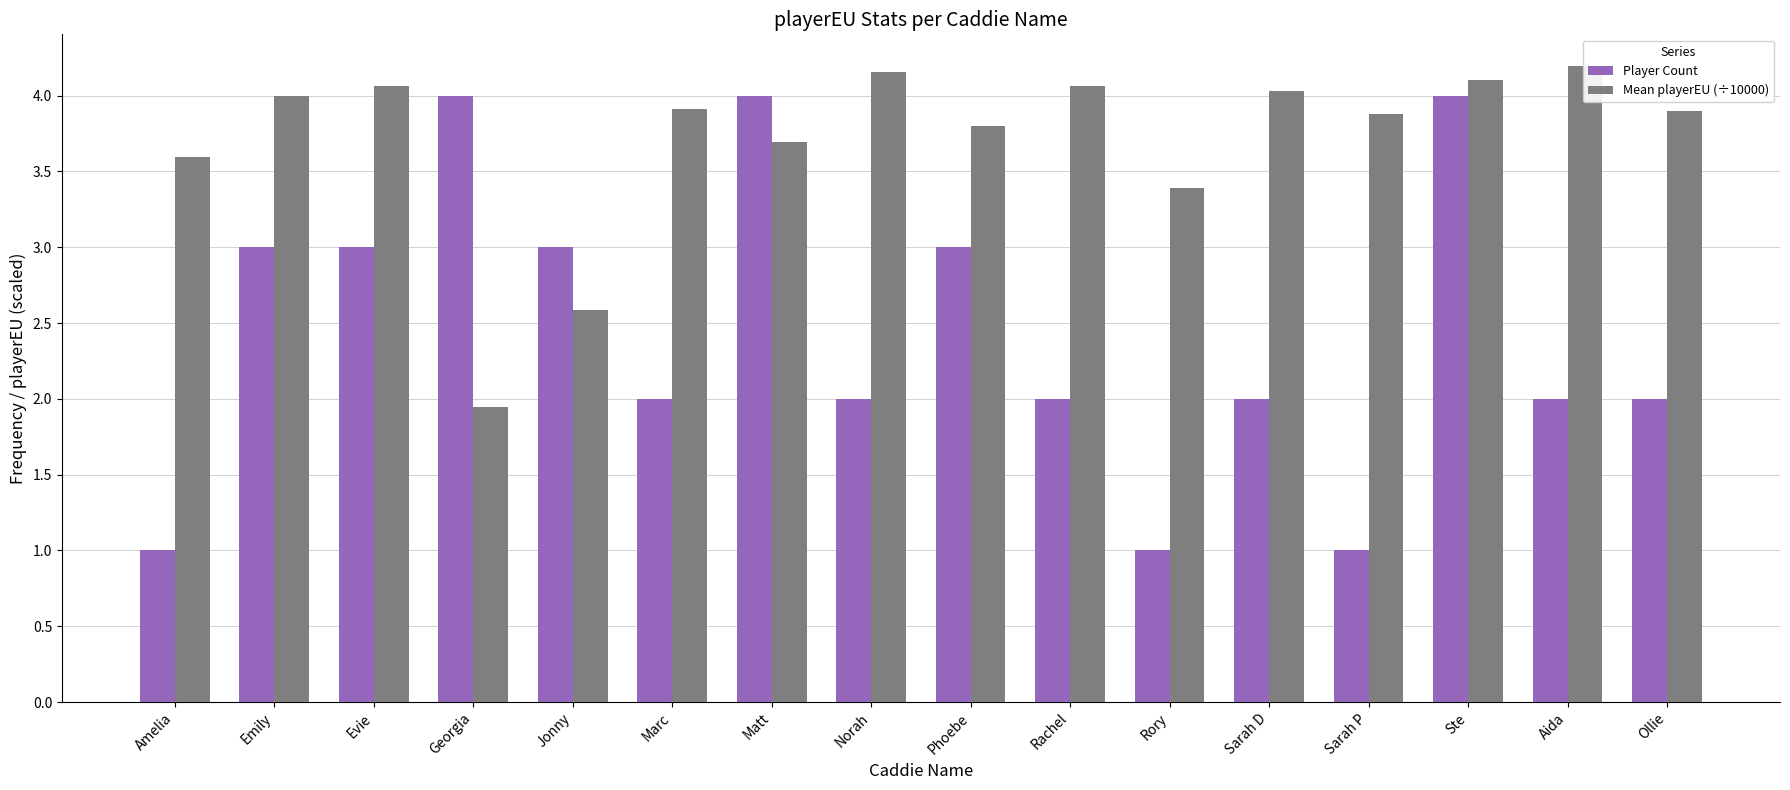

True or false: Mean playerEU (÷10000) has a value of 1.3 at Georgia.

False